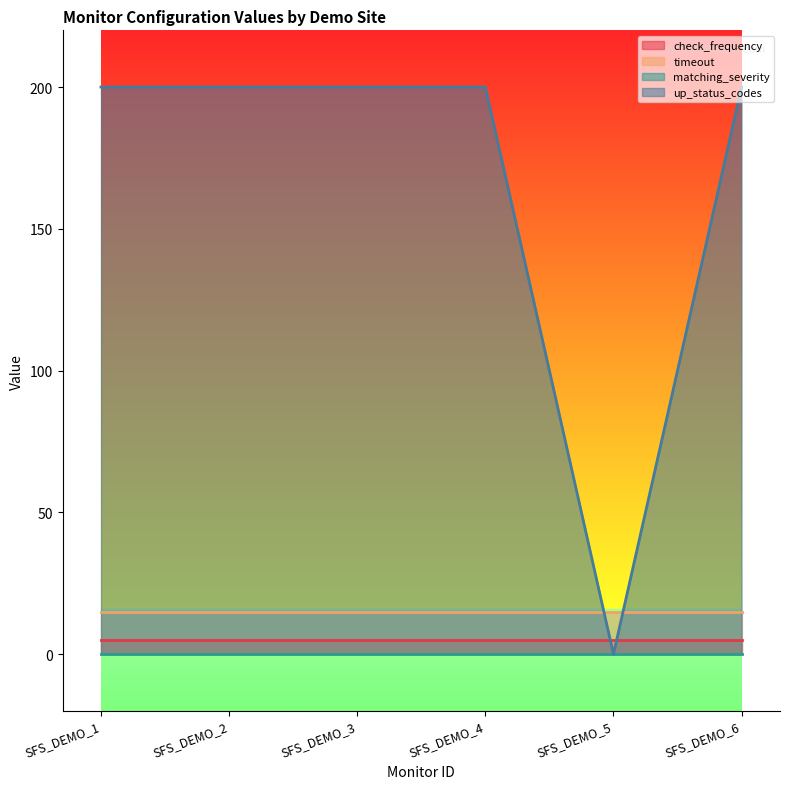

At which category does the chart reach its peak across all series?

SFS_DEMO_1